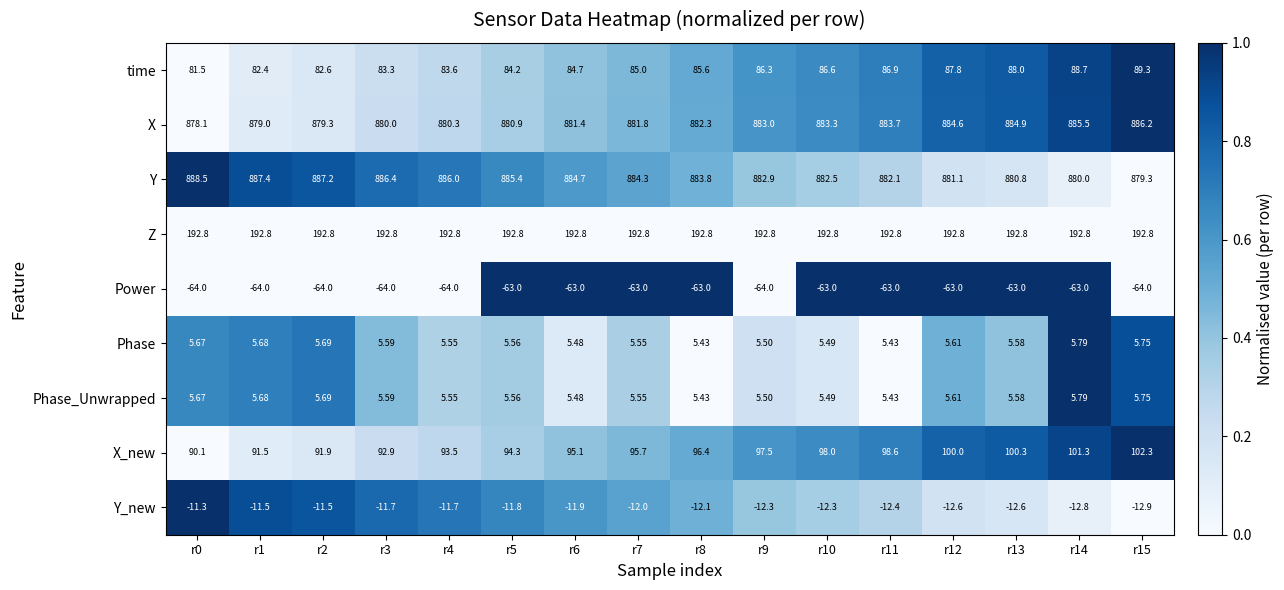

At which category is the sum across all series the highest?

r15